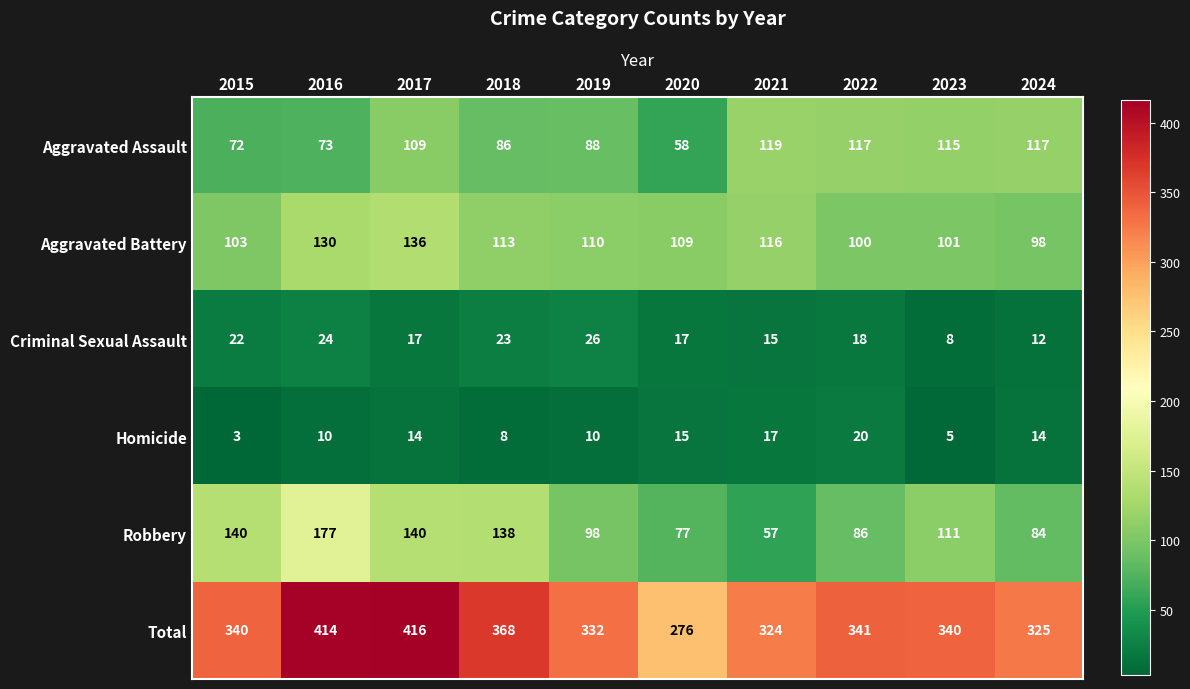

What is the highest value of the Homicide series?

20